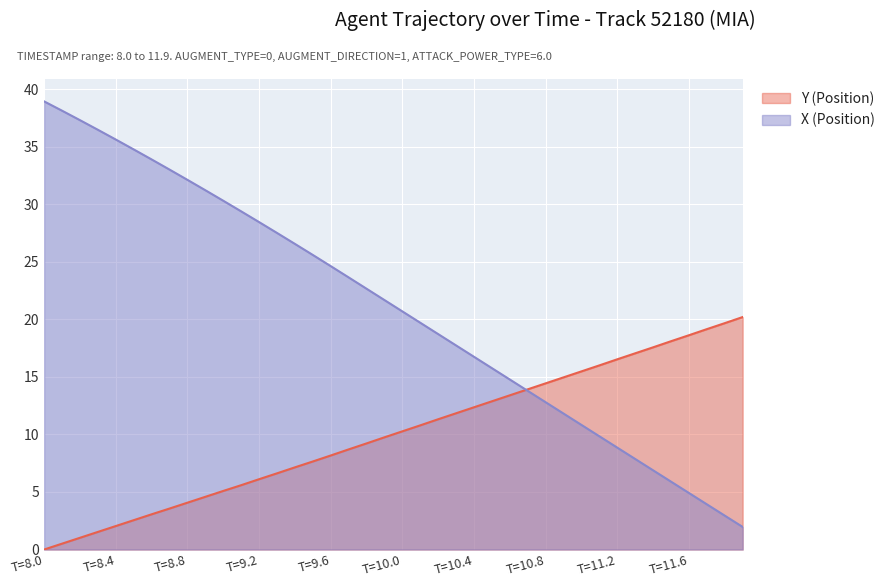

True or false: Y (Position) has more than 1 interior local peaks.

False